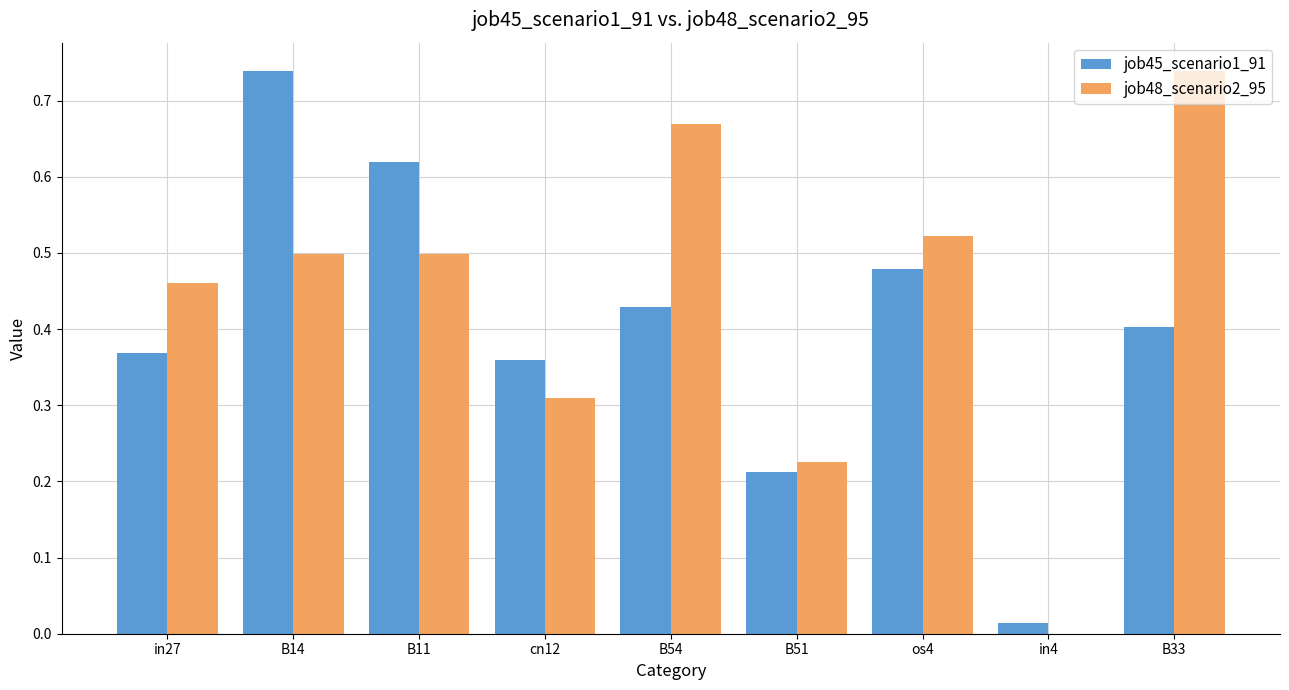

Between in27 and B14, which series saw the biggest shift?

job45_scenario1_91